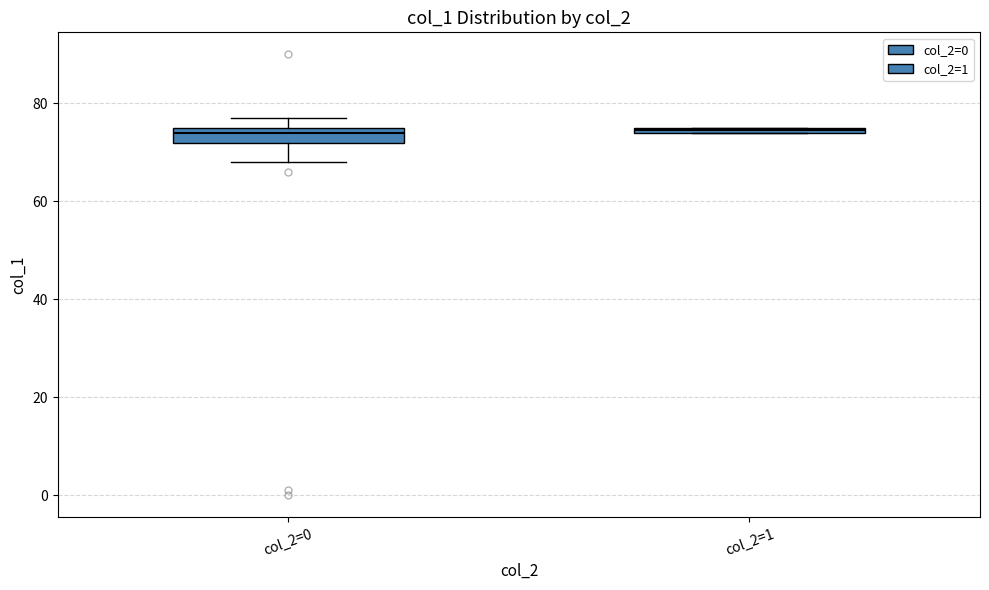

Where is the lower edge of the box for col_2=0 on the y-axis? The values are not printed on the chart, so give them approximately, as read against the axis.

72